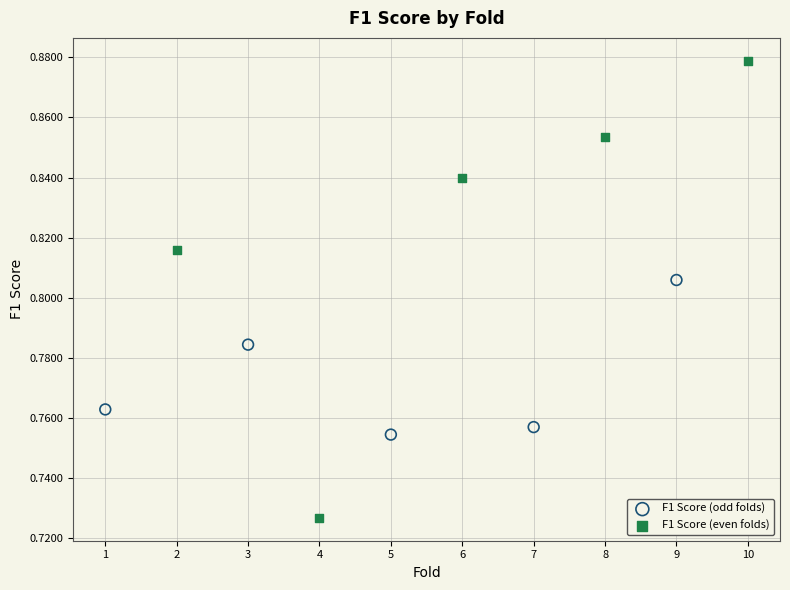

What are all the series names shown in the legend?

F1 Score (odd folds), F1 Score (even folds)